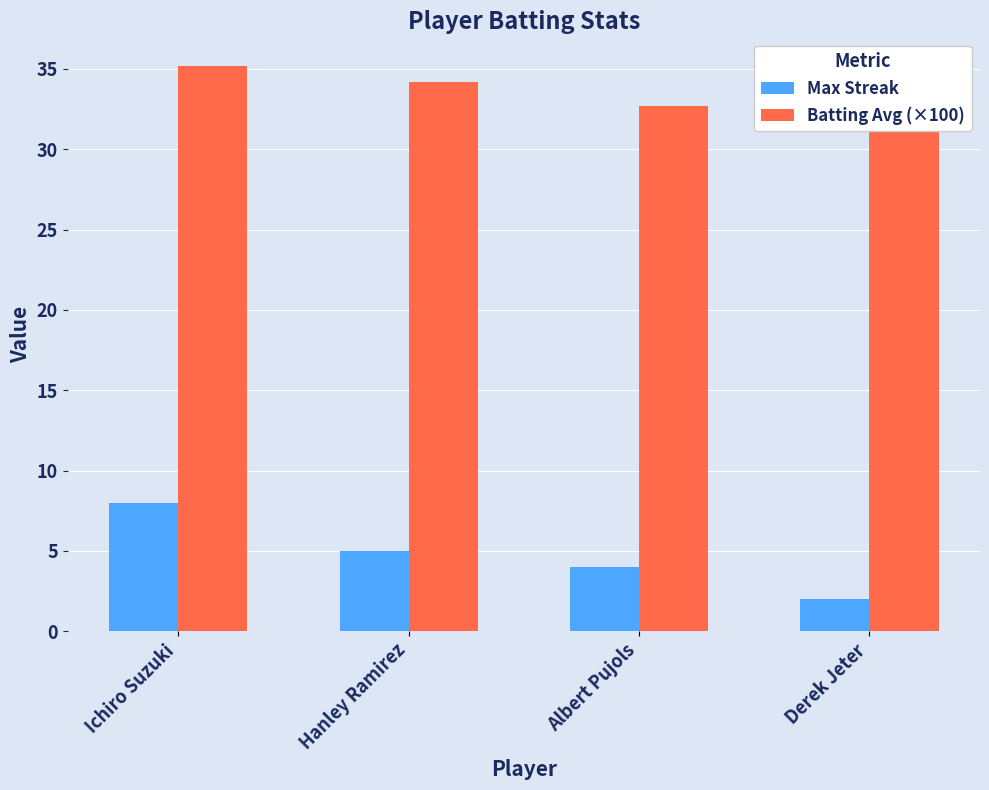

True or false: Max Streak has a value of 8.0 at Ichiro Suzuki.

True